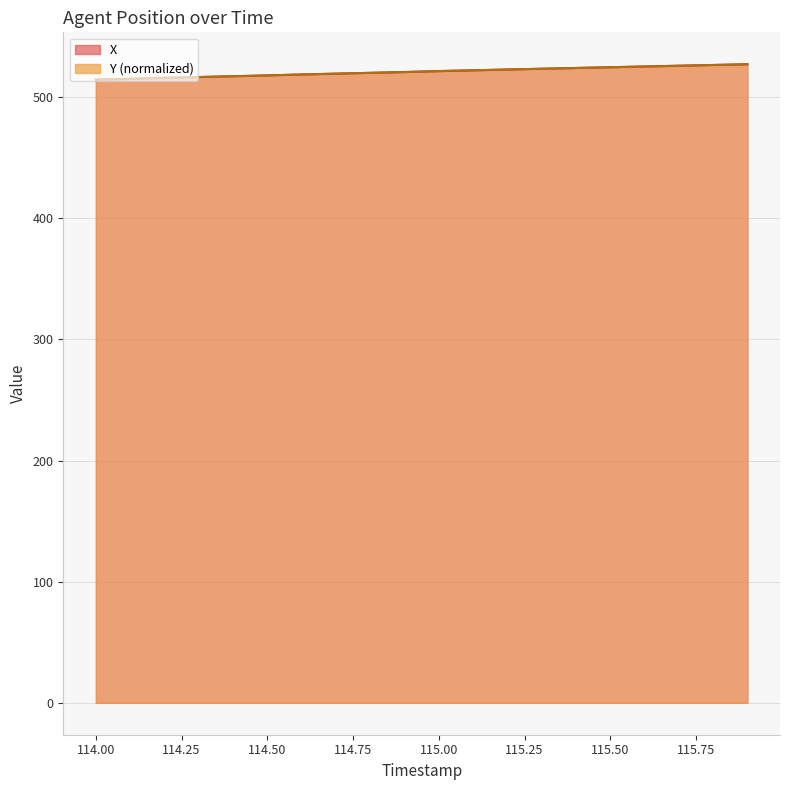

Reading left to right, transcribe all the data shown in this chart.

X: 114.0=514.5	114.1=515.2	114.2=515.9	114.3=516.6	114.4=517.3	114.5=518.0	114.6=518.7	114.7=519.4	114.8=520.1	114.9=520.8	115.0=521.5	115.1=522.2	115.2=522.8	115.3=523.5	115.4=524.1	115.5=524.8	115.6=525.4	115.7=526.0	115.8=526.6	115.9=527.2
Y: 114.0=514.5	114.1=515.1	114.2=516.1	114.3=516.7	114.4=517.3	114.5=517.9	114.6=518.8	114.7=519.5	114.8=520.1	114.9=520.7	115.0=521.6	115.1=522.2	115.2=522.9	115.3=523.5	115.4=524.1	115.5=524.7	115.6=525.3	115.7=526.0	115.8=526.6	115.9=527.2